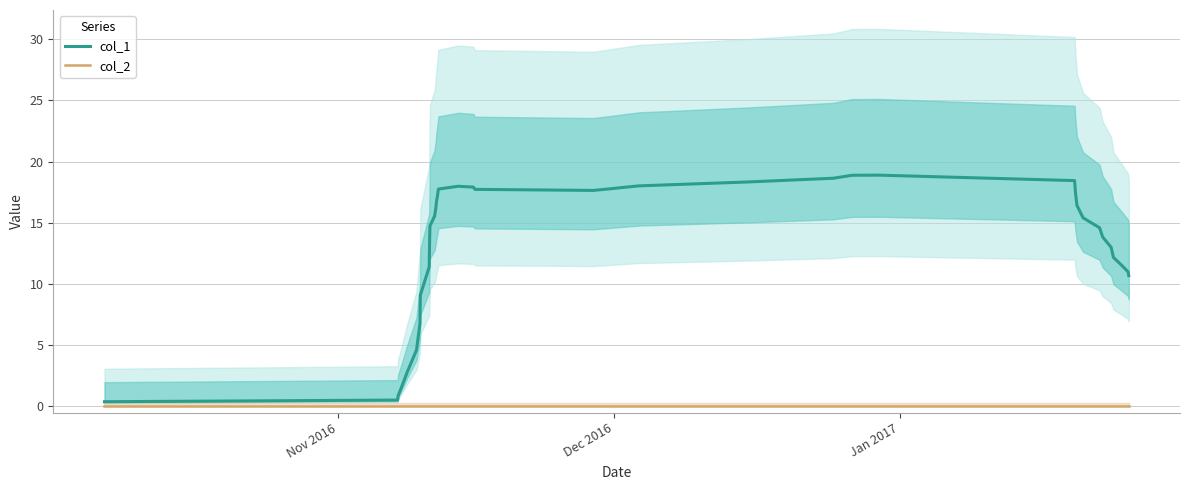

Reading left to right, extract all data points from this chart.

col_1: 0.4	0.5	0.9	1.6	2.8	4.6	6.8	9.1	11.4	13.4	14.7	15.5	16.1	16.7	17.3	17.8	18.0	17.9	17.7	17.6	17.8	18.0	18.3	18.6	18.9	18.9	18.4	17.5	16.4	15.4	14.6	13.8	13.0	12.2	11.5	11.0	10.7
col_2: 0.0	0.0	0.0	0.0	0.0	0.0	0.0	0.0	0.0	0.0	0.0	0.0	0.0	0.0	0.0	0.0	0.0	0.0	0.0	0.0	0.0	0.0	0.0	0.0	0.0	0.0	0.0	0.0	0.0	0.0	0.0	0.0	0.0	0.0	0.0	0.0	0.0